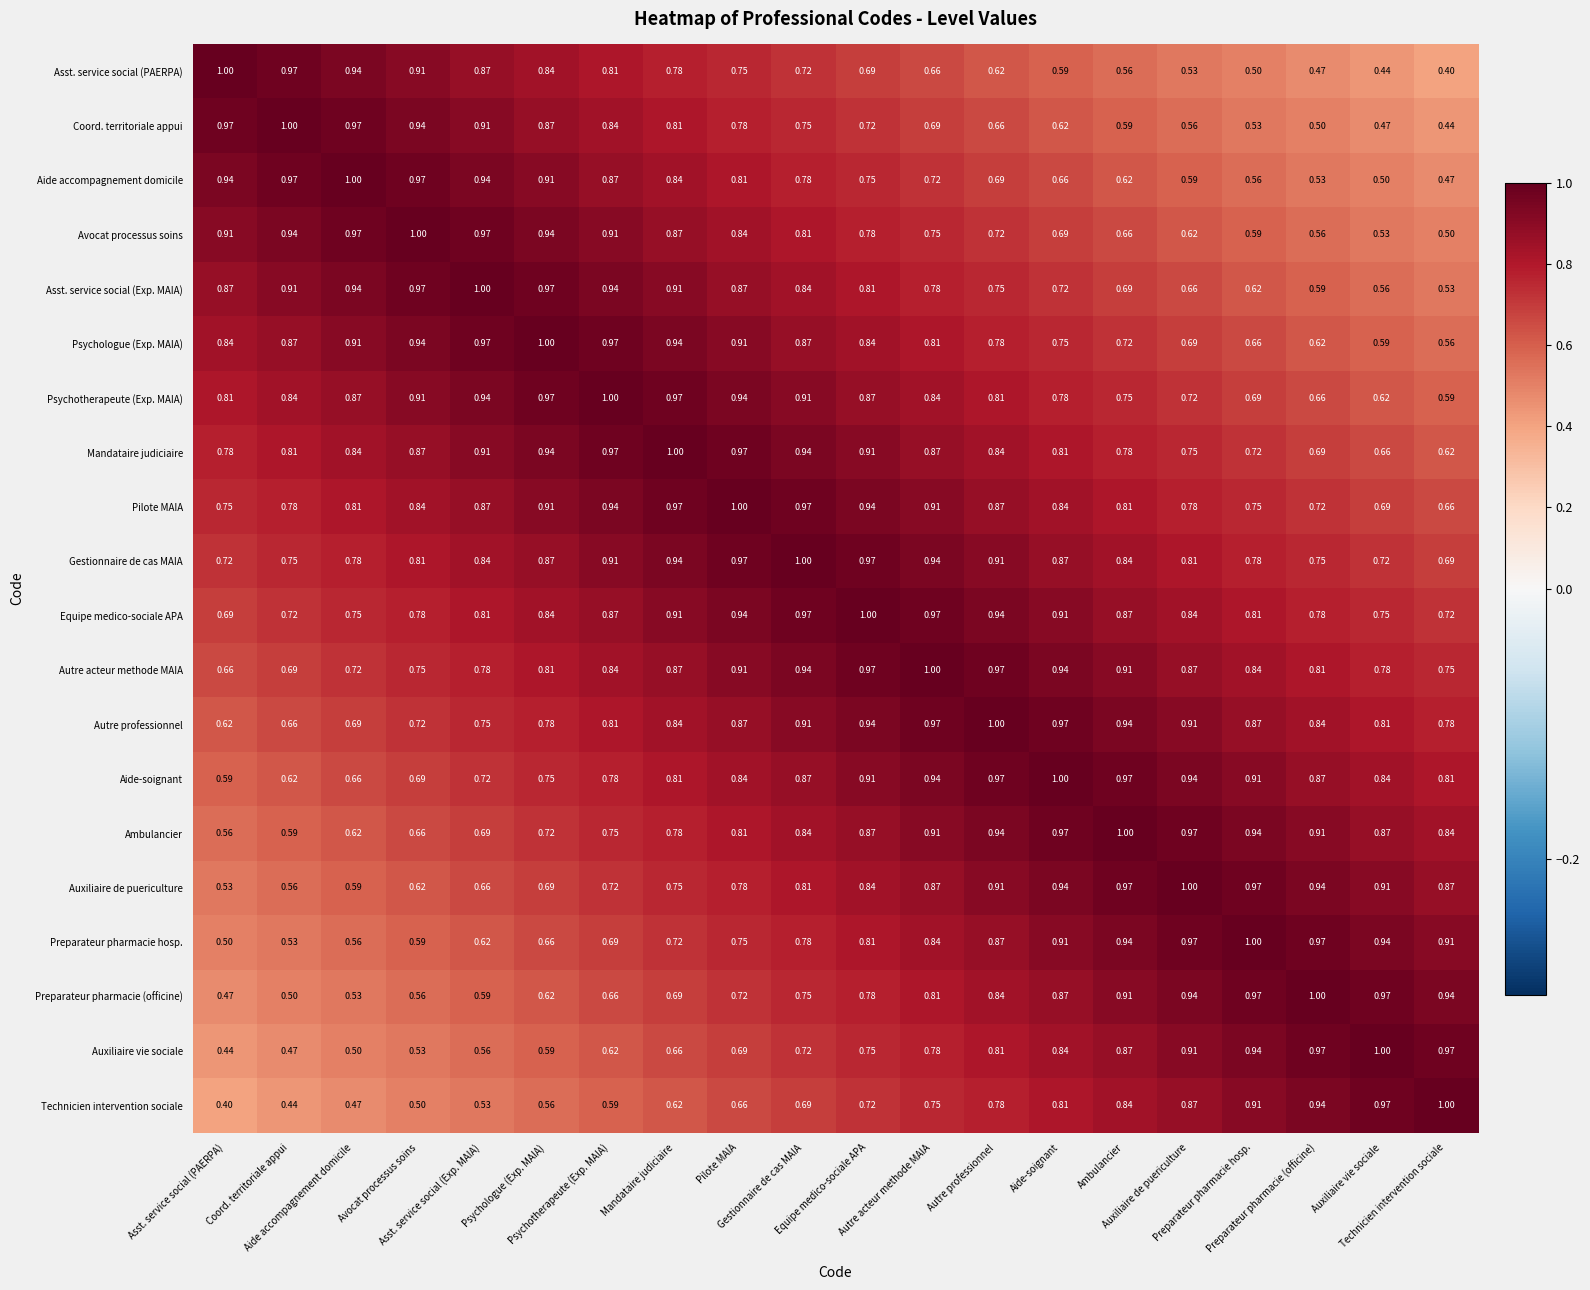

How many series are shown in this chart?

20